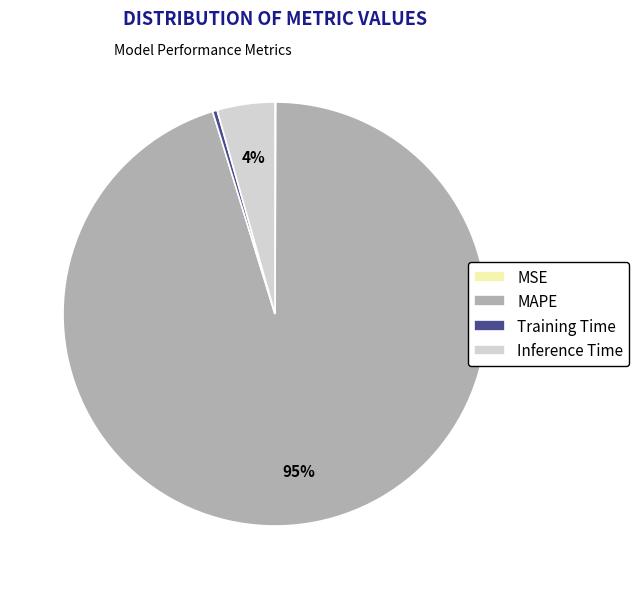

To the nearest percent, what is the average slice percentage?

25%